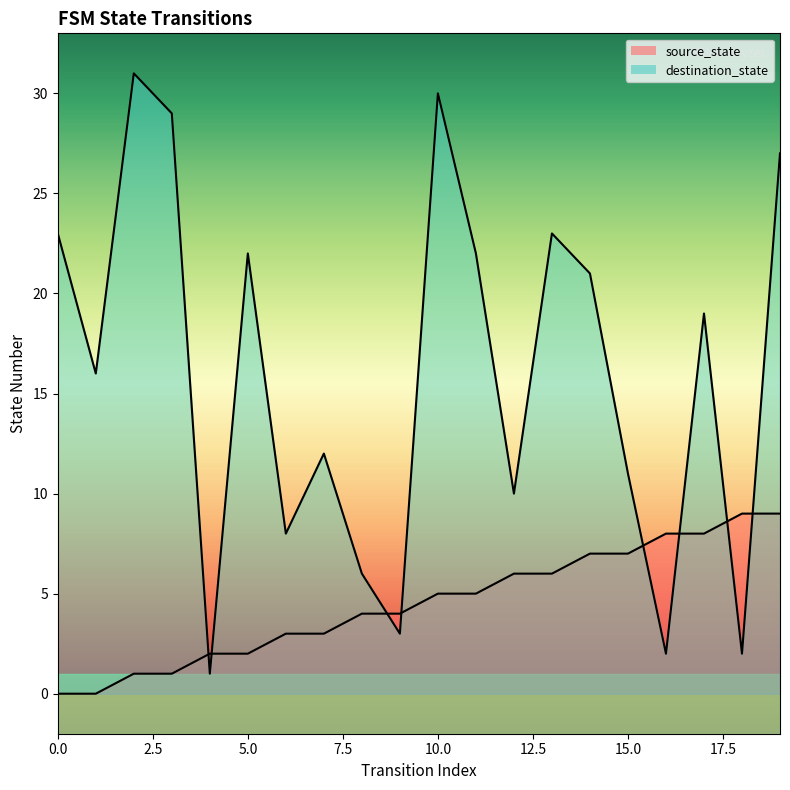

Which series has the largest total across all categories?

destination_state